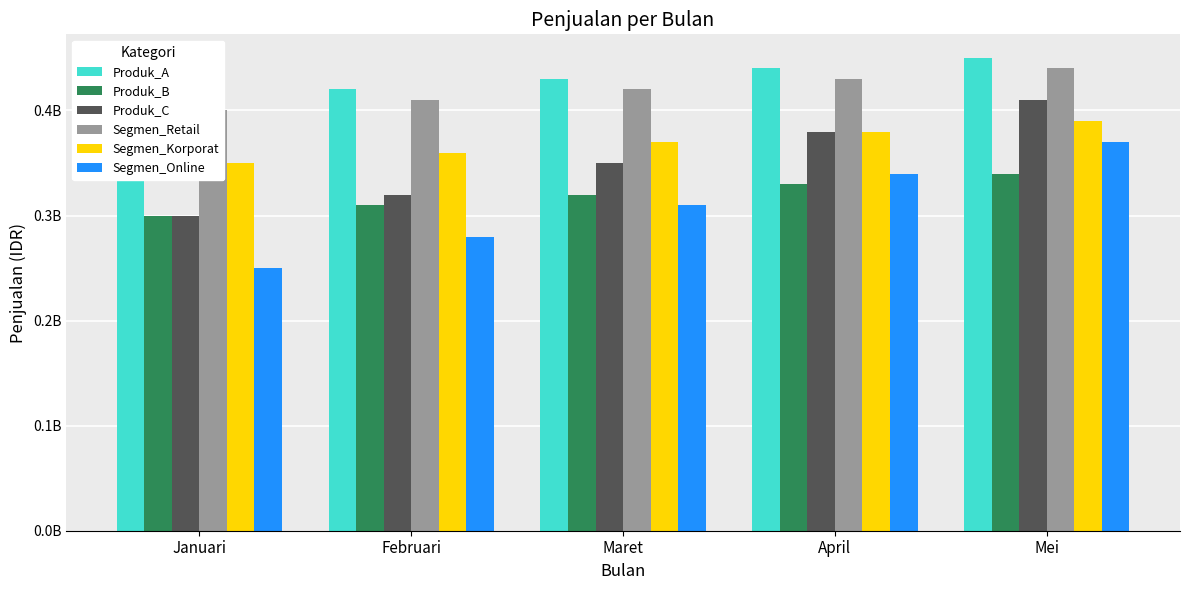

What is the label of the 1st bar from the left?

Januari